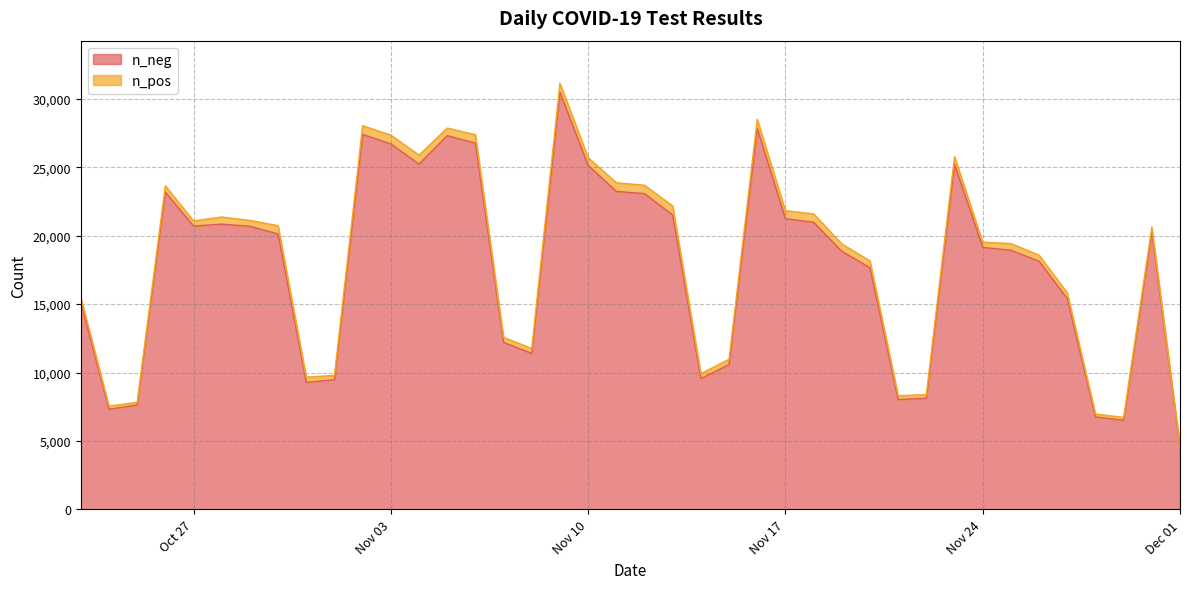

What is the maximum value for n_neg?

30474